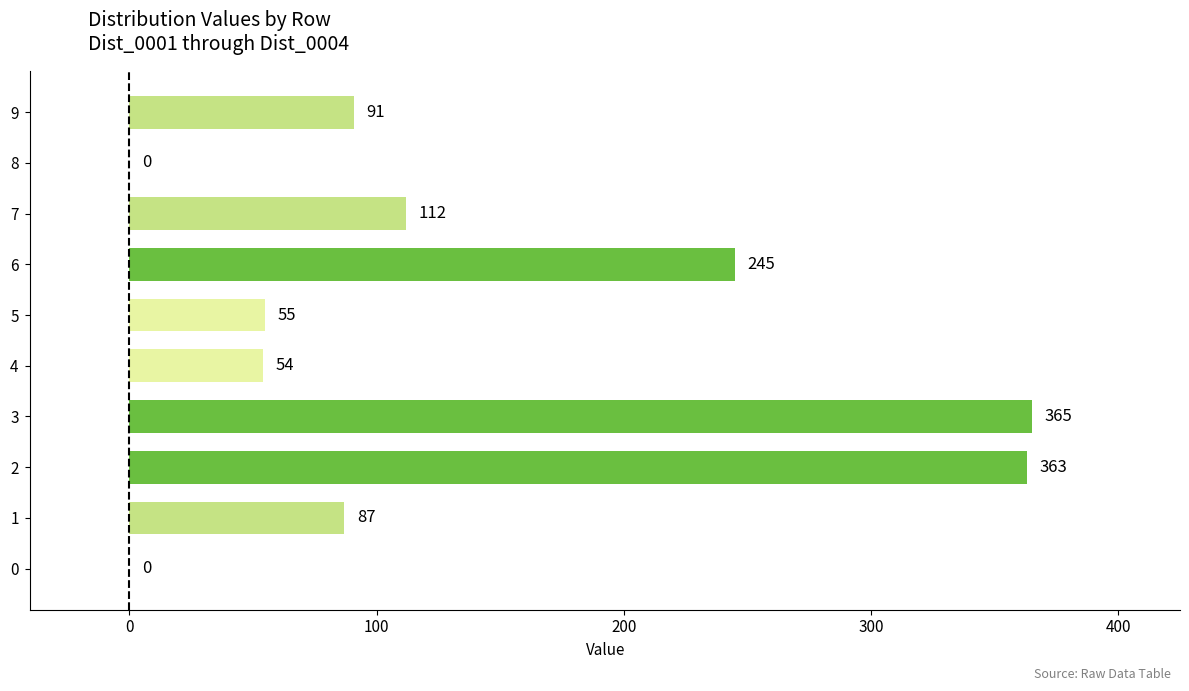

Reading bottom to top, what are all the values shown in this chart?

0=0	1=87	2=363	3=365	4=54	5=55	6=245	7=112	8=0	9=91